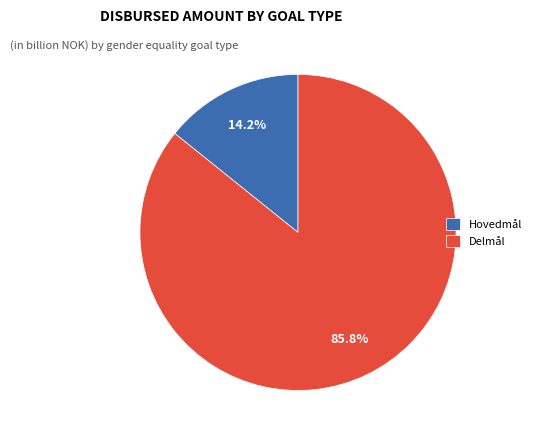

To the nearest percent, what is the average slice percentage?

50%